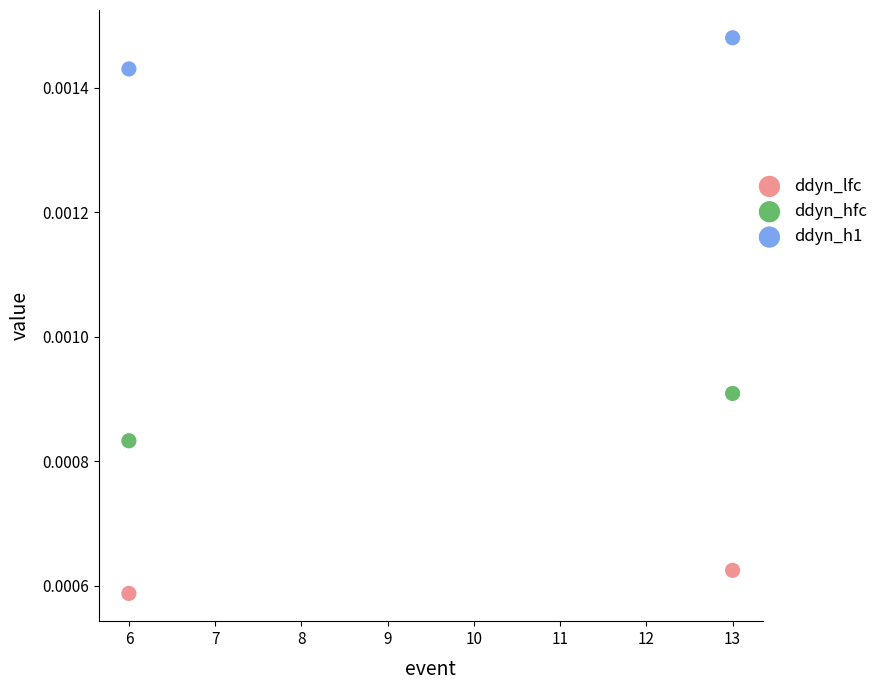

Across all data points, what is the range of X values (max minus min)?

7.0